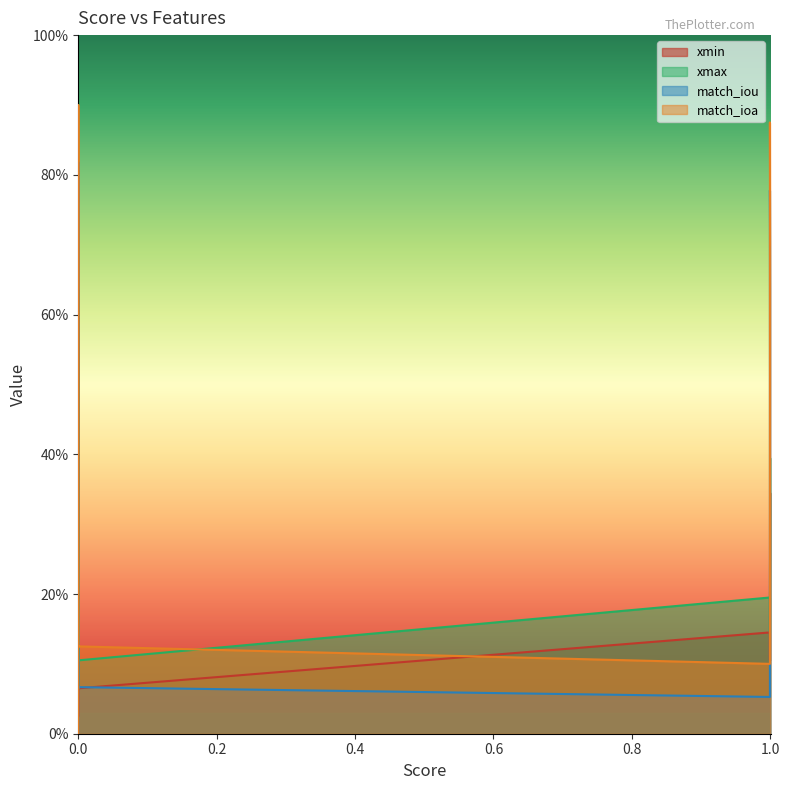

What is the difference between the maximum and minimum values in the match_iou series?

0.8